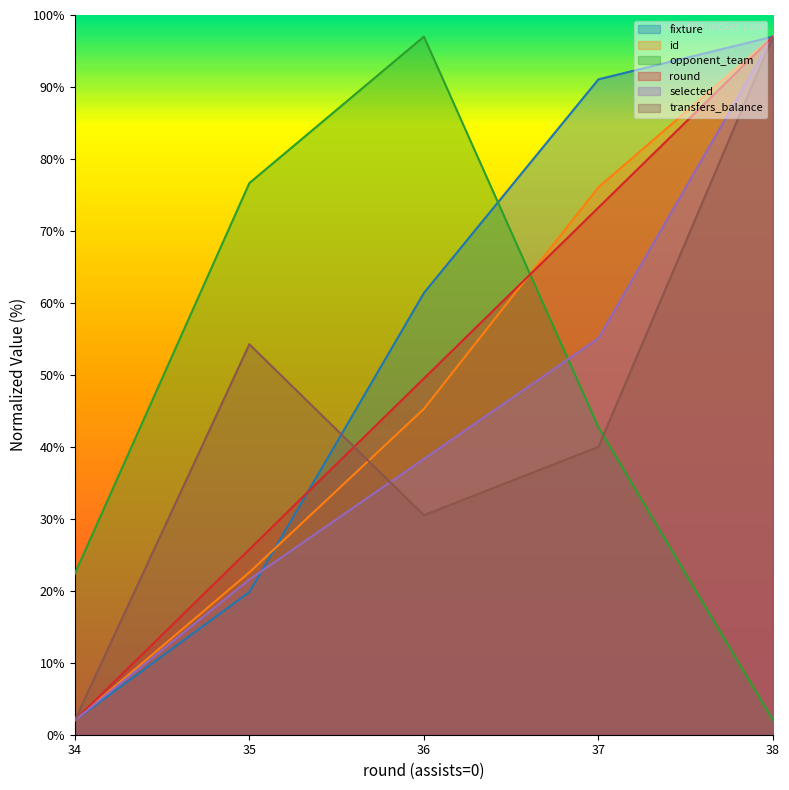

What is the difference between the second highest and second lowest values in the transfers_balance series?

23.8